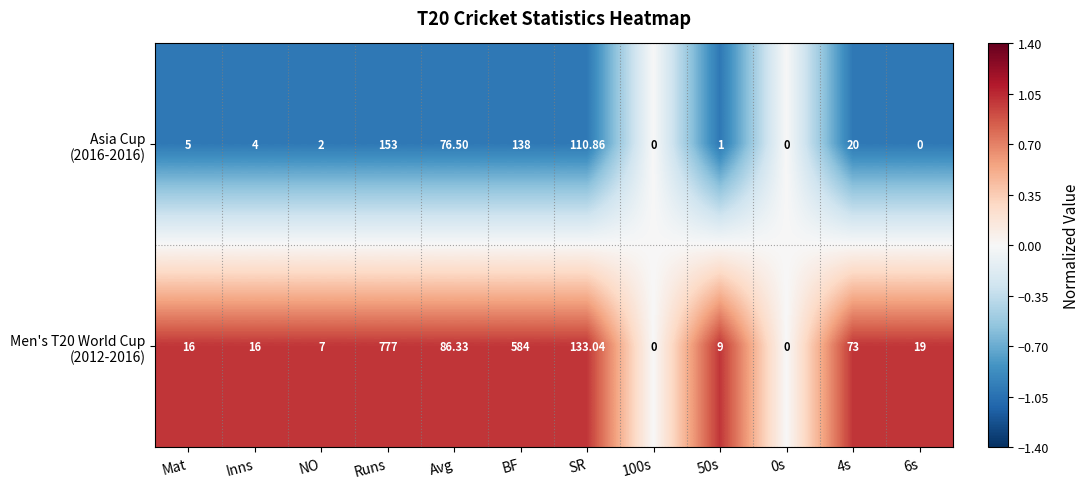

Which category has the highest value across all series?

Runs